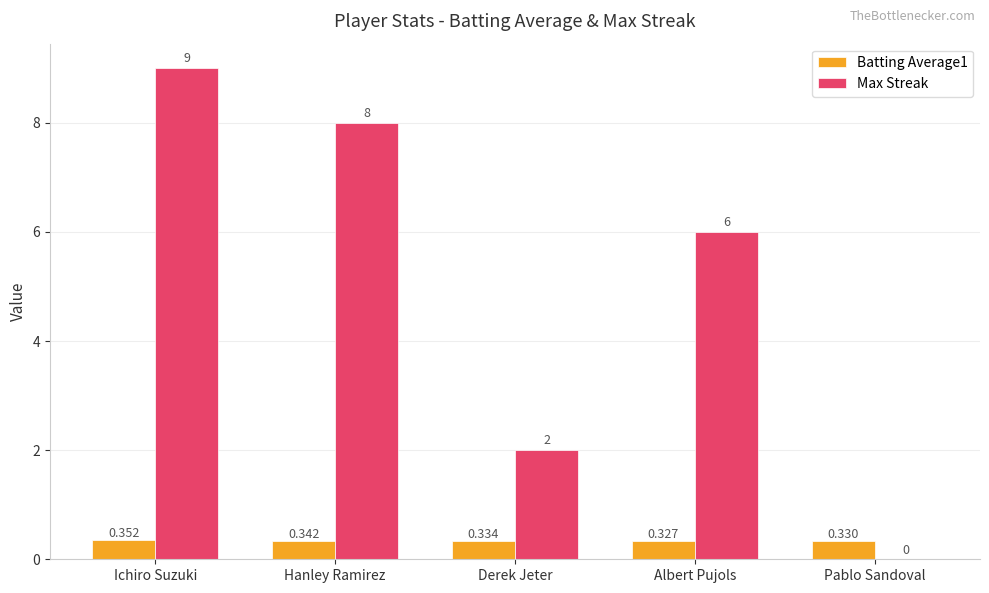

What are all the series names shown in the legend?

Batting Average1, Max Streak